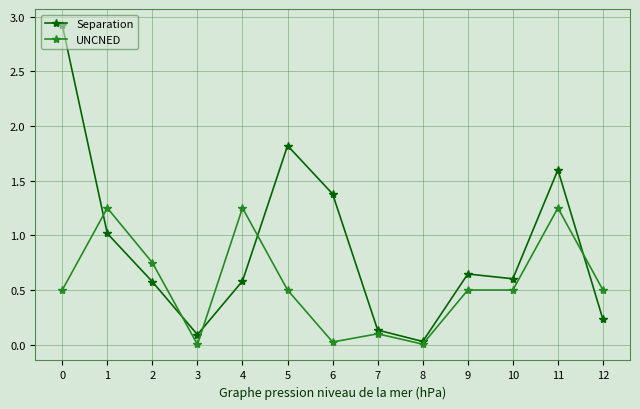

What are all the series names shown in the legend?

Separation, UNCNED